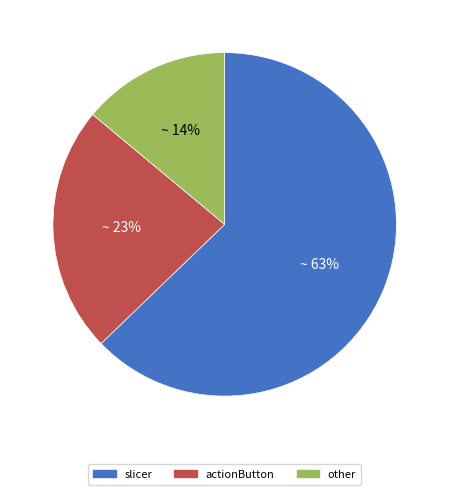

Is there any slice that represents more than half of the pie?

Yes